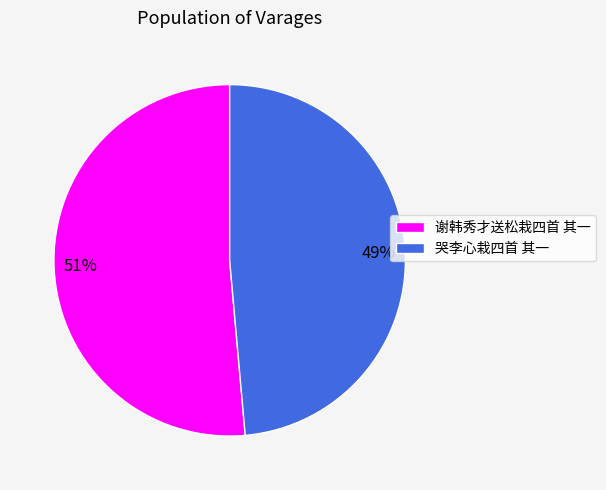

Does 谢韩秀才送松栽四首 其一 account for over 50% of the chart?

Yes